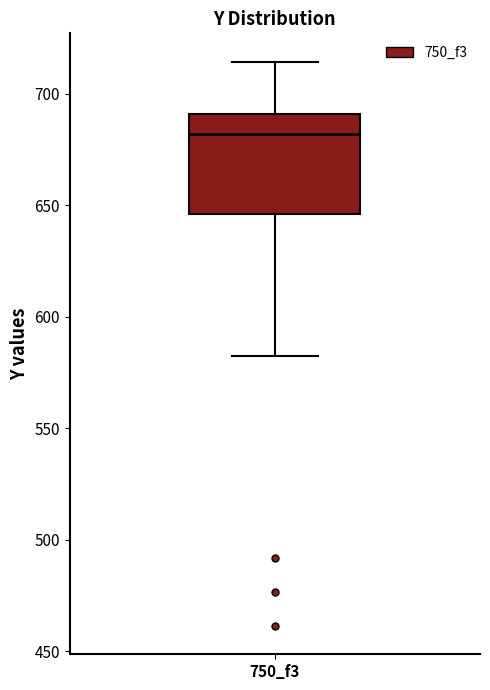

Read this box plot against the y-axis: the position of the median line, the range covered by the box, and the ends of both whiskers. The values are not printed on the chart, so give them approximately, as read against the axis.

median 680, box 645 to 690, whiskers 580 to 715